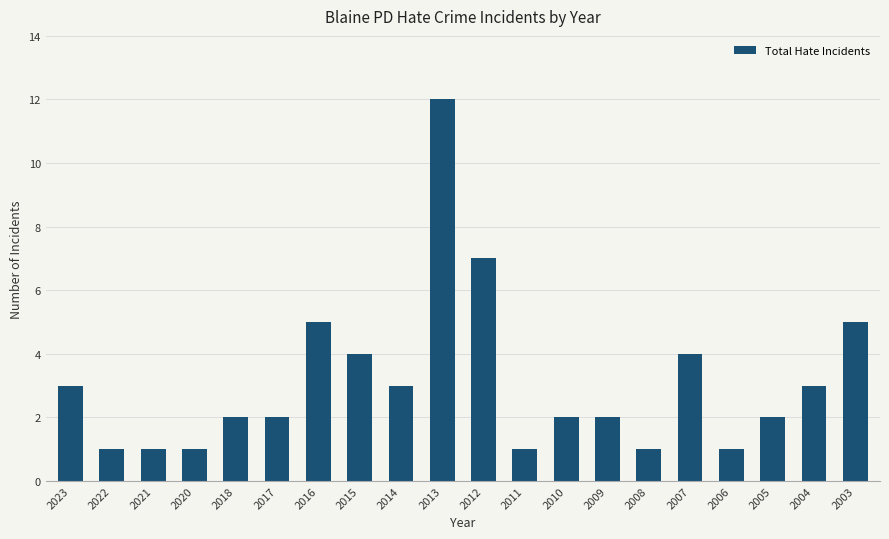

The chart shows a value of 1 at 2011. True or false?

True